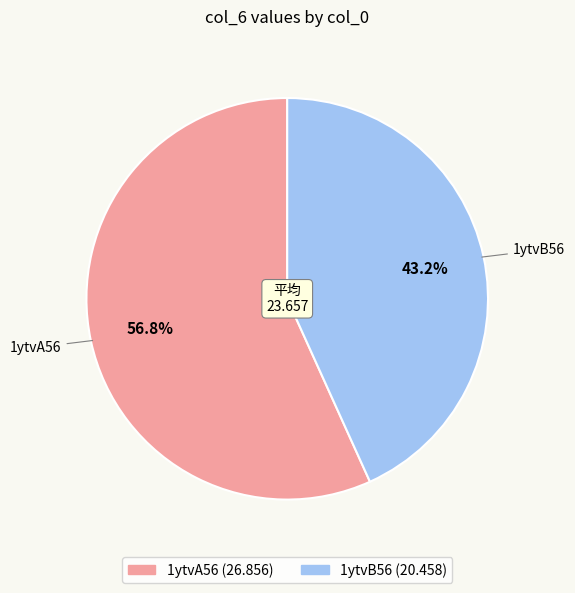

What percentage do 1ytvA56 and 1ytvB56 together represent?

100.0%